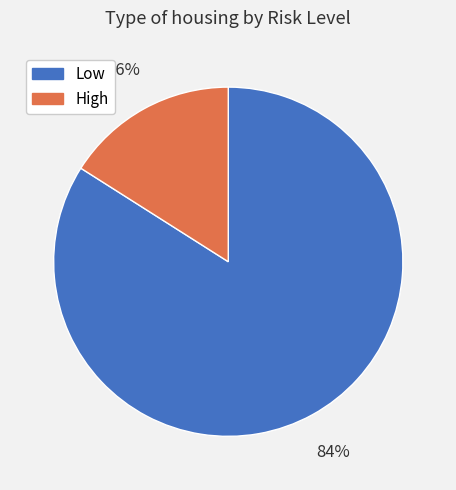

What percentage is the High slice, to the nearest percent?

16%